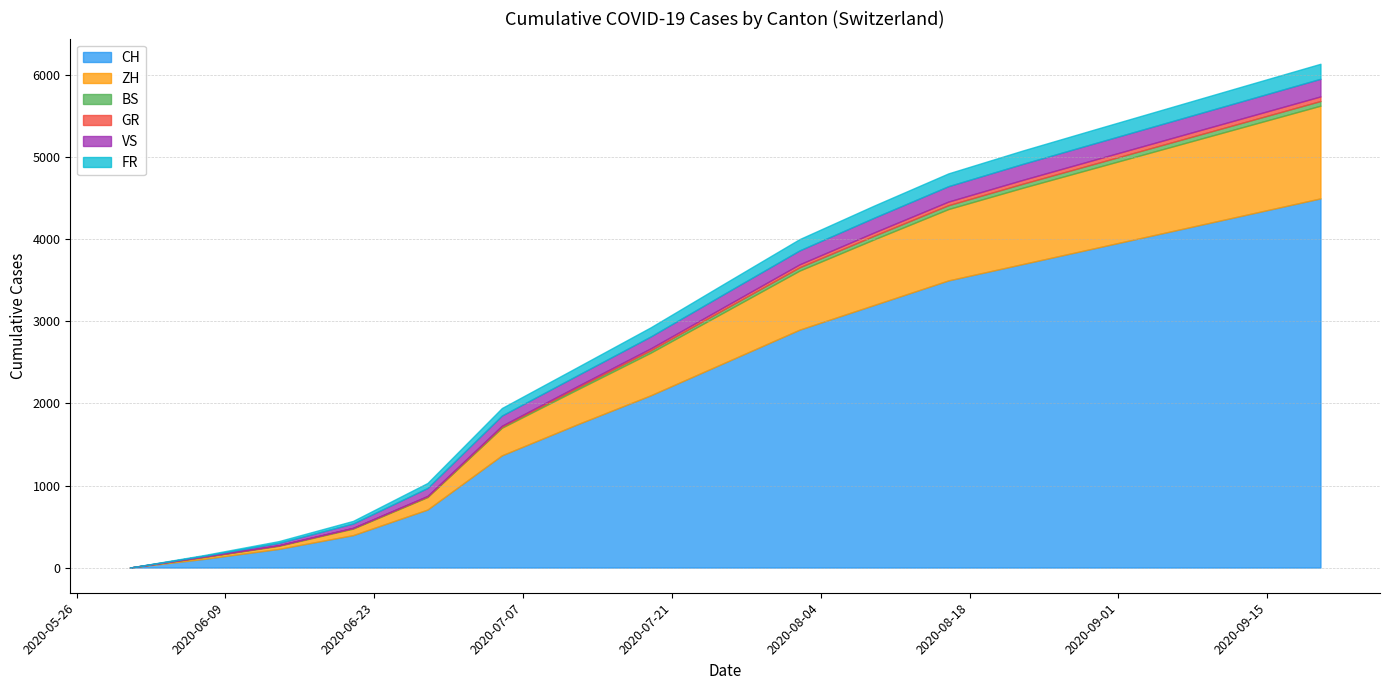

What is the difference between the second highest and minimum values in the ZH series?

1080